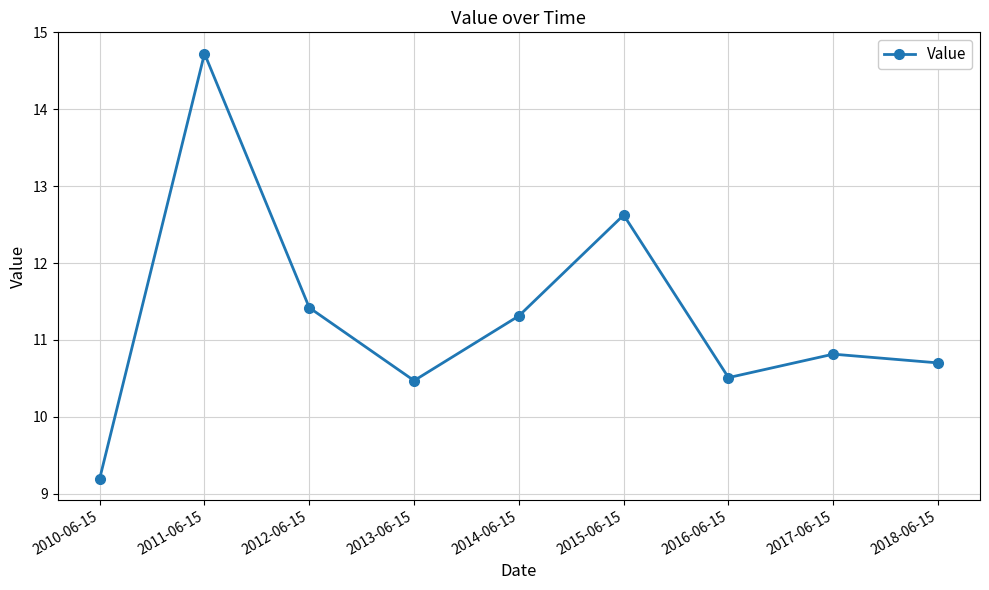

Is it true that the value at 2014-06-15 is 11.3?

True